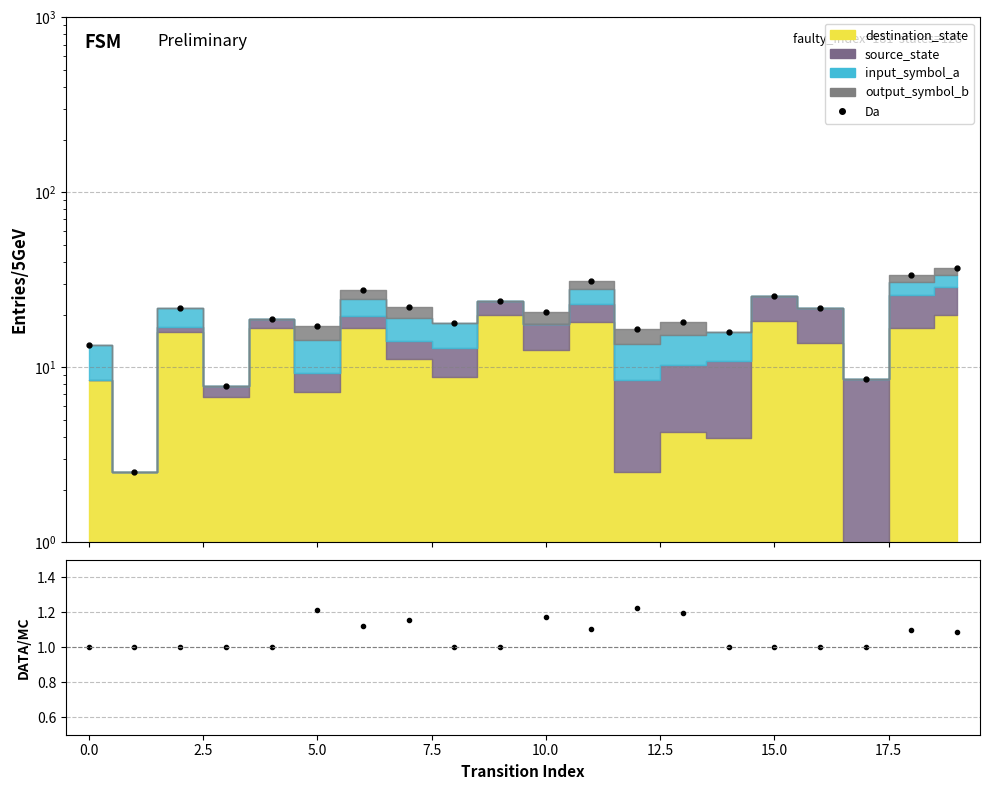

Is it true that Da equals 8.6 at 17?

True